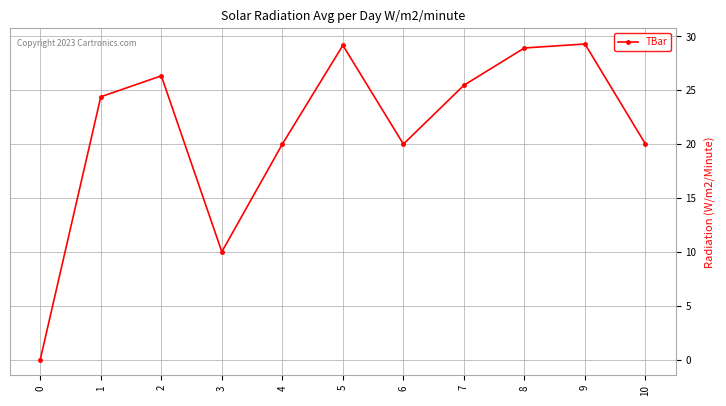

What is the value of the 4th point from the left?

10.0